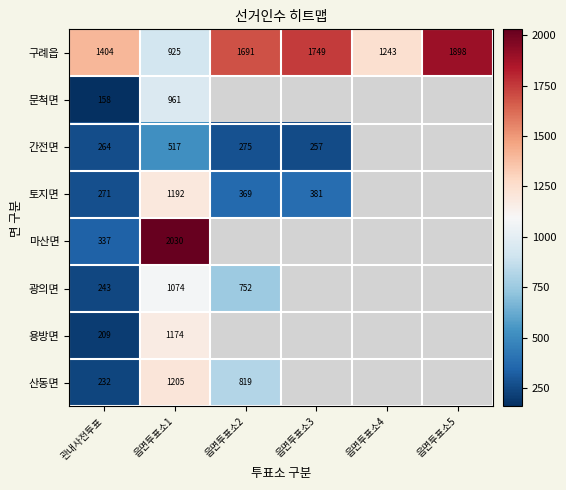

The value of 구례읍 at 읍면투표소1 is 925. True or false?

True